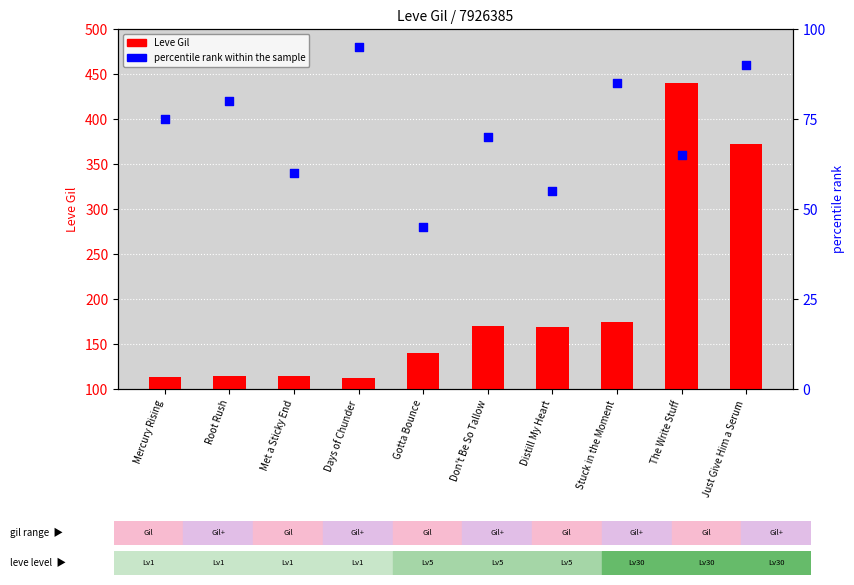

Is the value of percentile rank within the sample at Gotta Bounce greater than the value of Leve Gil at Stuck in the Moment?

No